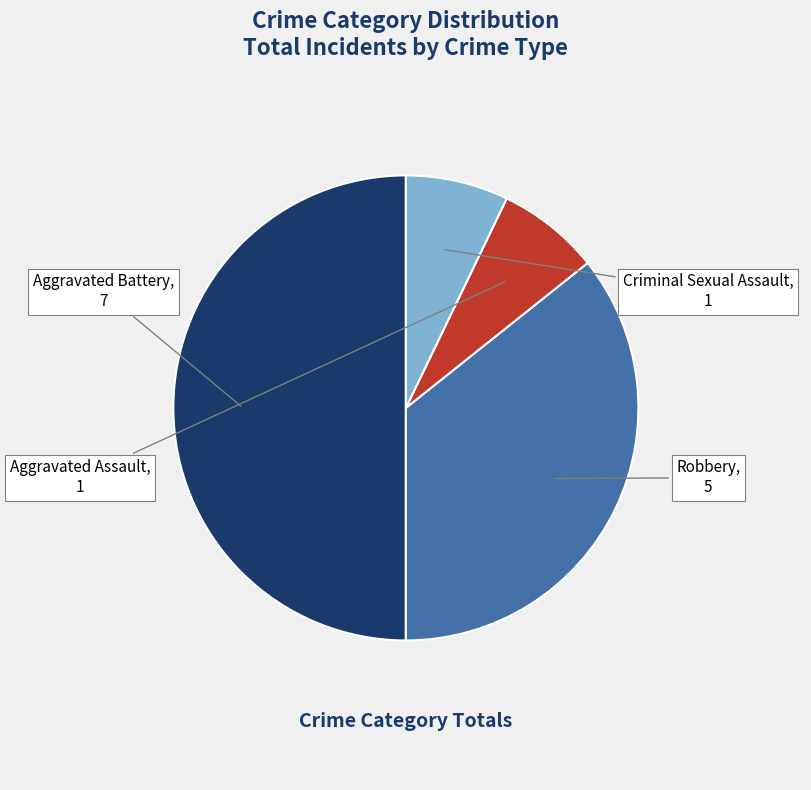

Is the sum of Aggravated Assault and Aggravated Battery greater than half?

Yes